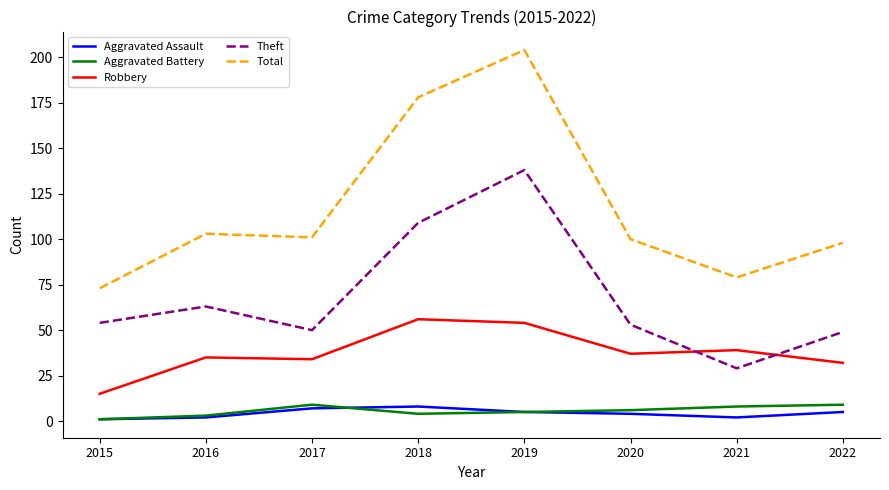

Reading right to left, what are all the values shown in this chart?

Aggravated Assault: 5	2	4	5	8	7	2	1
Aggravated Battery: 9	8	6	5	4	9	3	1
Robbery: 32	39	37	54	56	34	35	15
Theft: 49	29	53	138	109	50	63	54
Total: 98	79	100	204	178	101	103	73